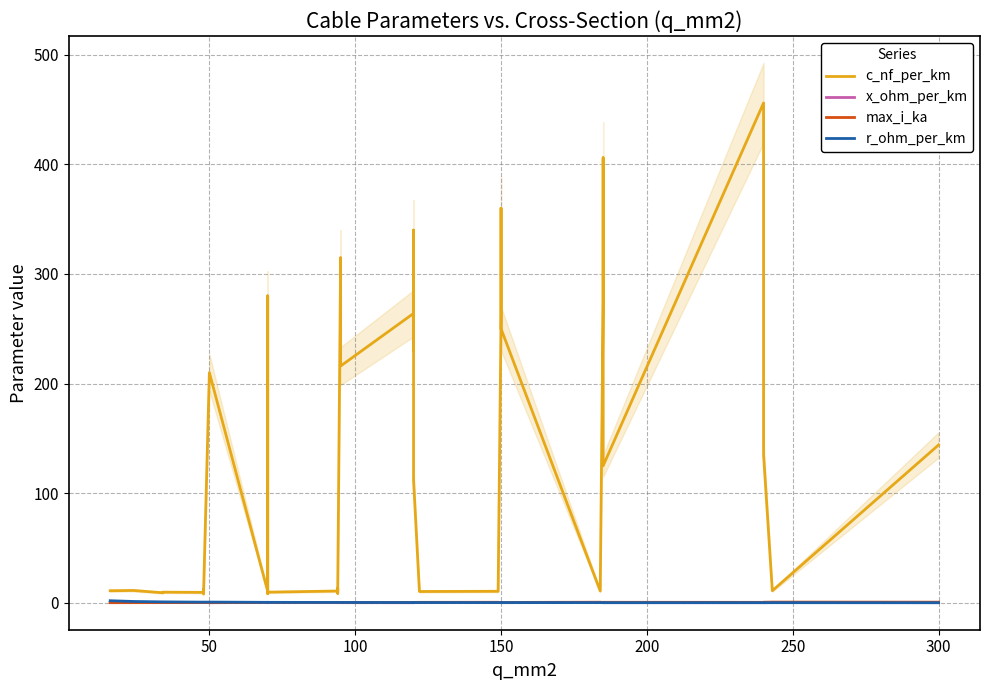

At how many categories does at least one series exceed 21?

19